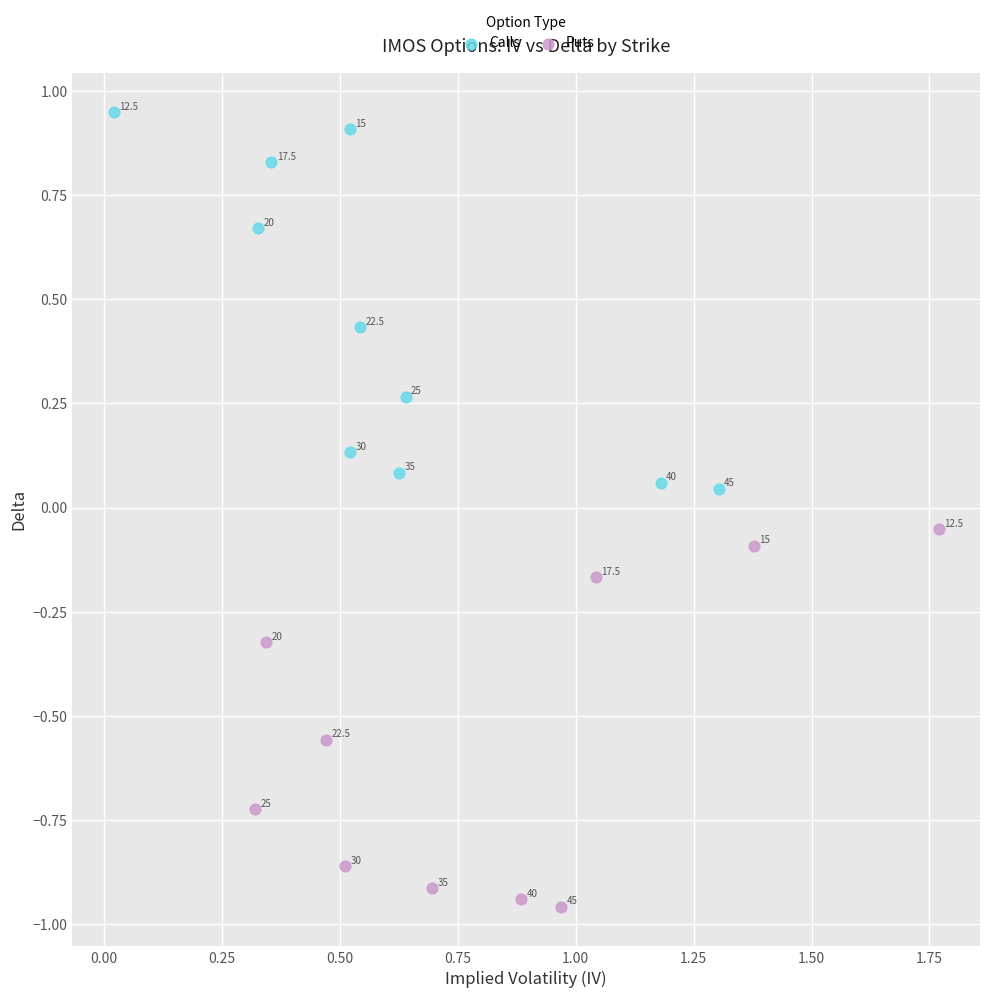

Which series has the largest Y range (max minus min)?

Puts